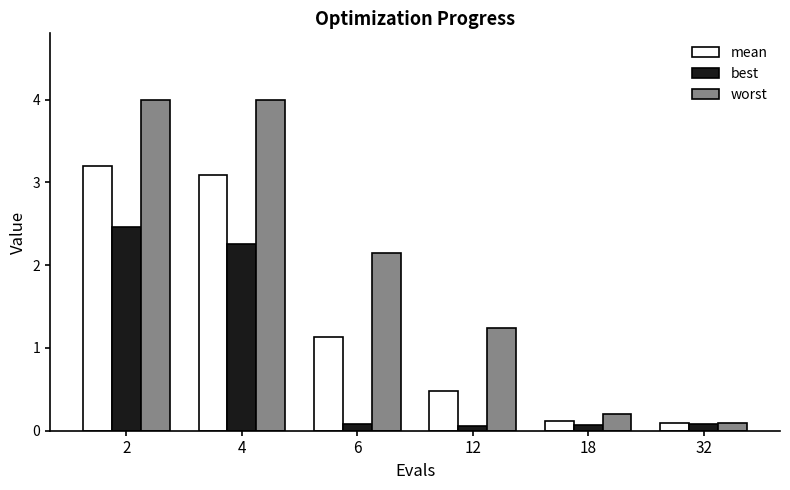

Which series has the largest total across all categories?

worst